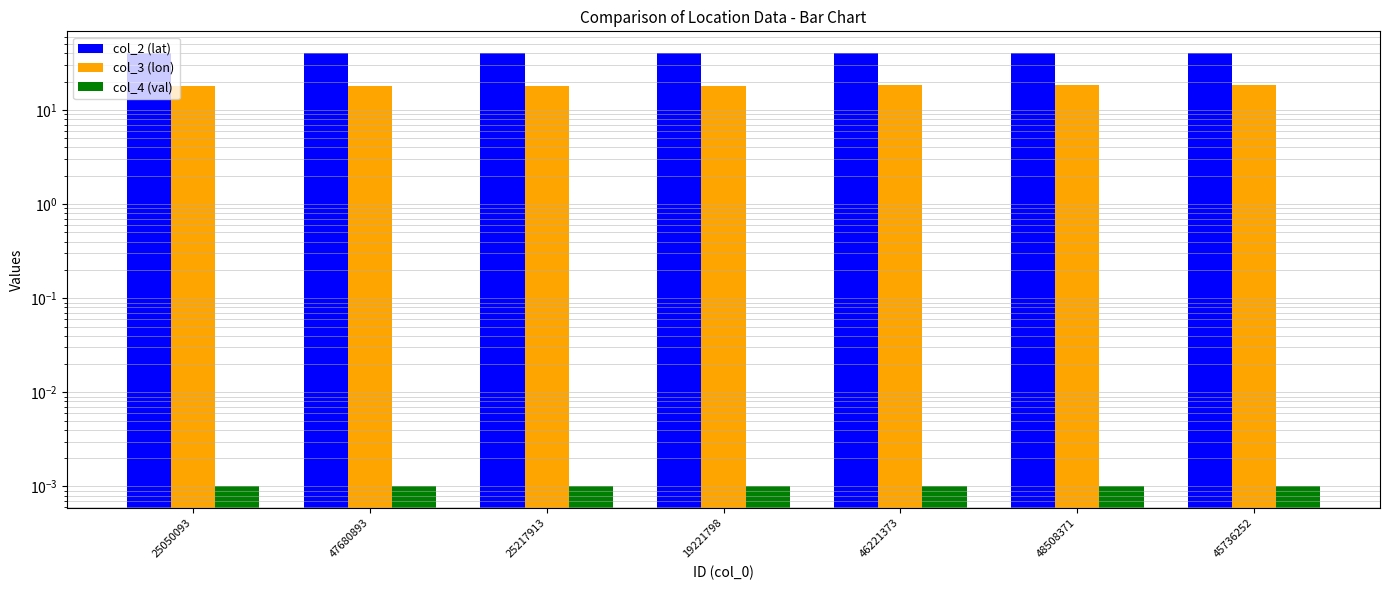

At which category does the chart reach its minimum across all series?

25050093